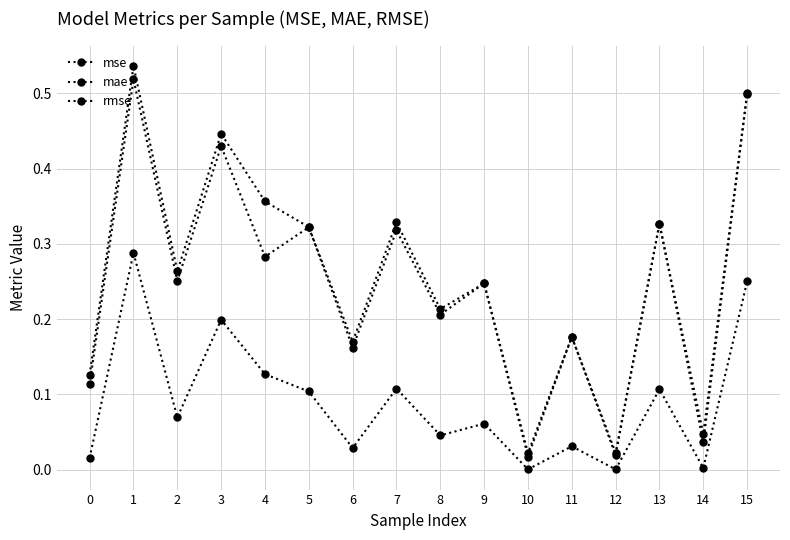

How many series are shown in this chart?

3